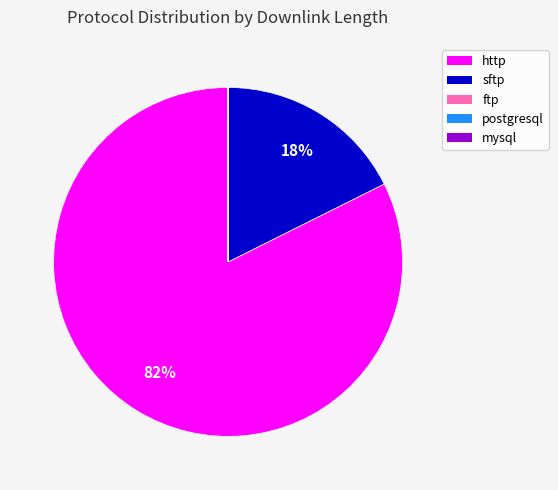

Which category has the biggest portion of the pie?

http